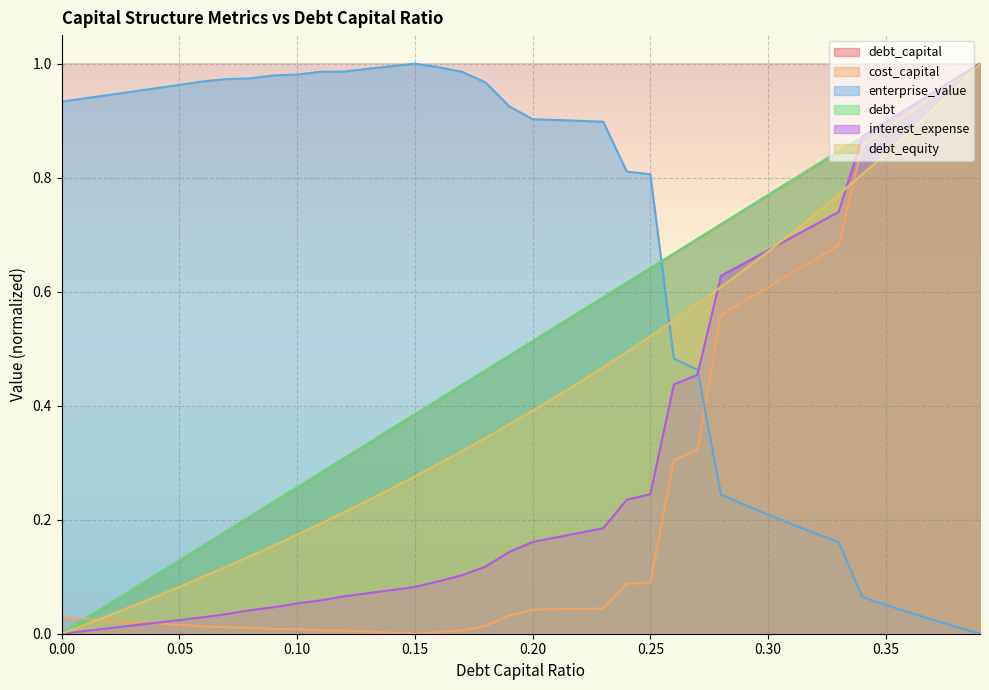

At how many categories does at least one series exceed 0?

40